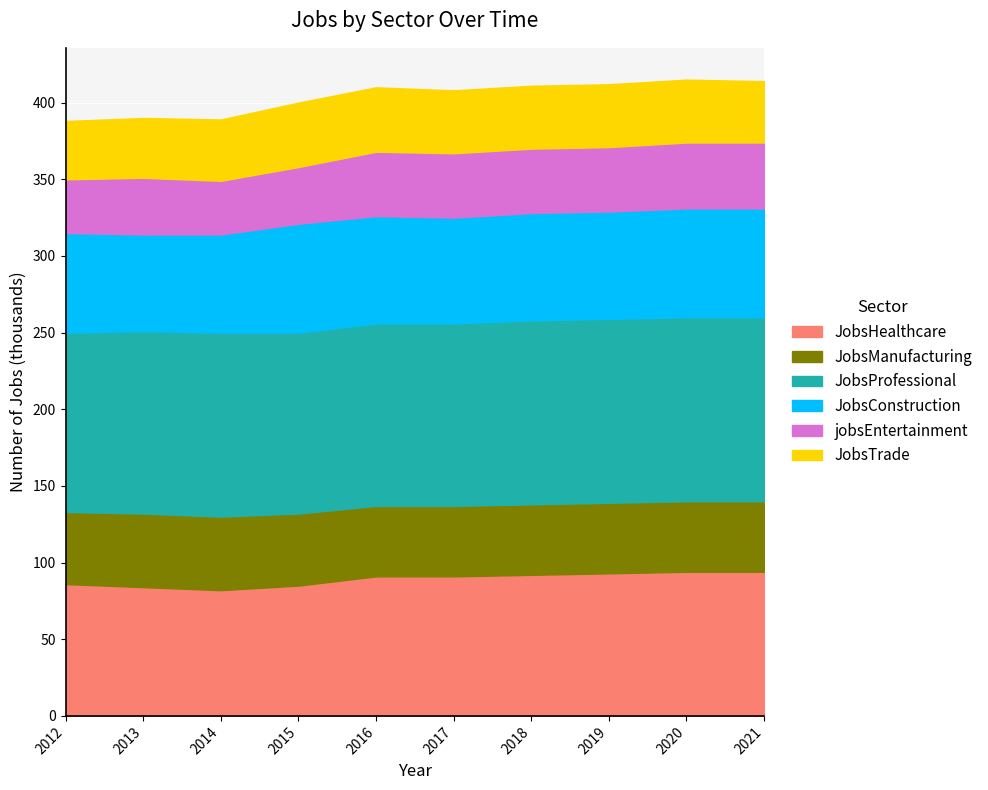

At which category does the chart reach its peak across all series?

2014